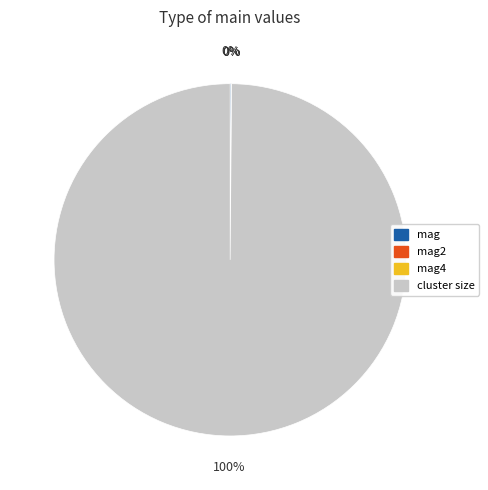

To the nearest percent, what is the average slice percentage?

25%